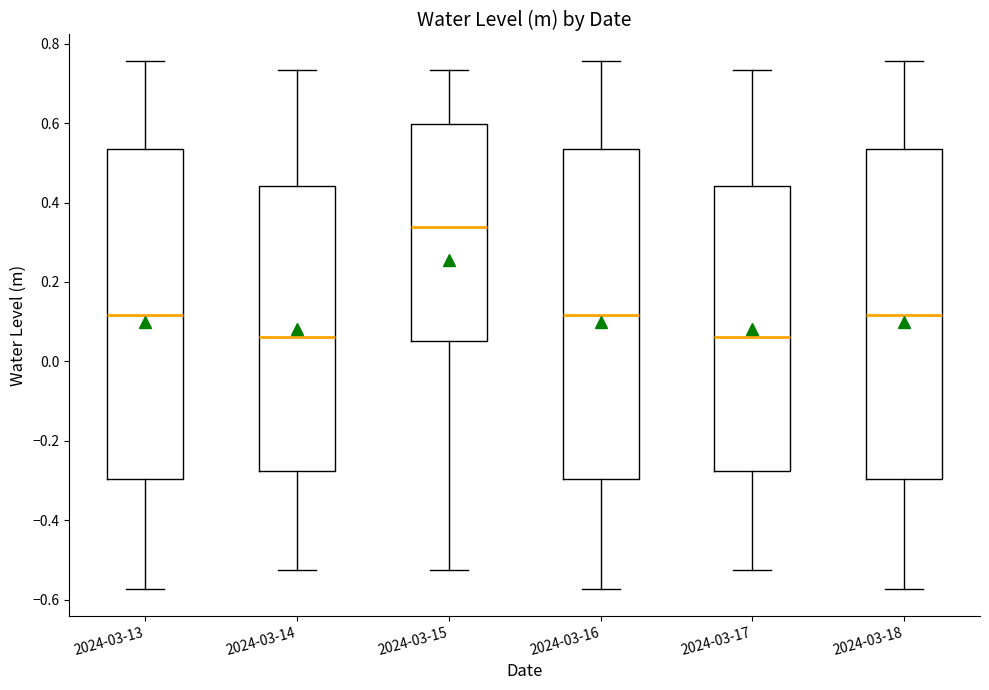

Reading left to right, read every box against the y-axis: the position of its median line, the range the box covers, and the ends of its whiskers. The values are not printed on the chart, so give them approximately, as read against the axis.

2024-03-13: median 0.12, box -0.30 to 0.54, whiskers -0.58 to 0.76
2024-03-14: median 0.06, box -0.28 to 0.44, whiskers -0.52 to 0.74
2024-03-15: median 0.34, box 0.06 to 0.60, whiskers -0.52 to 0.74
2024-03-16: median 0.12, box -0.30 to 0.54, whiskers -0.58 to 0.76
2024-03-17: median 0.06, box -0.28 to 0.44, whiskers -0.52 to 0.74
2024-03-18: median 0.12, box -0.30 to 0.54, whiskers -0.58 to 0.76